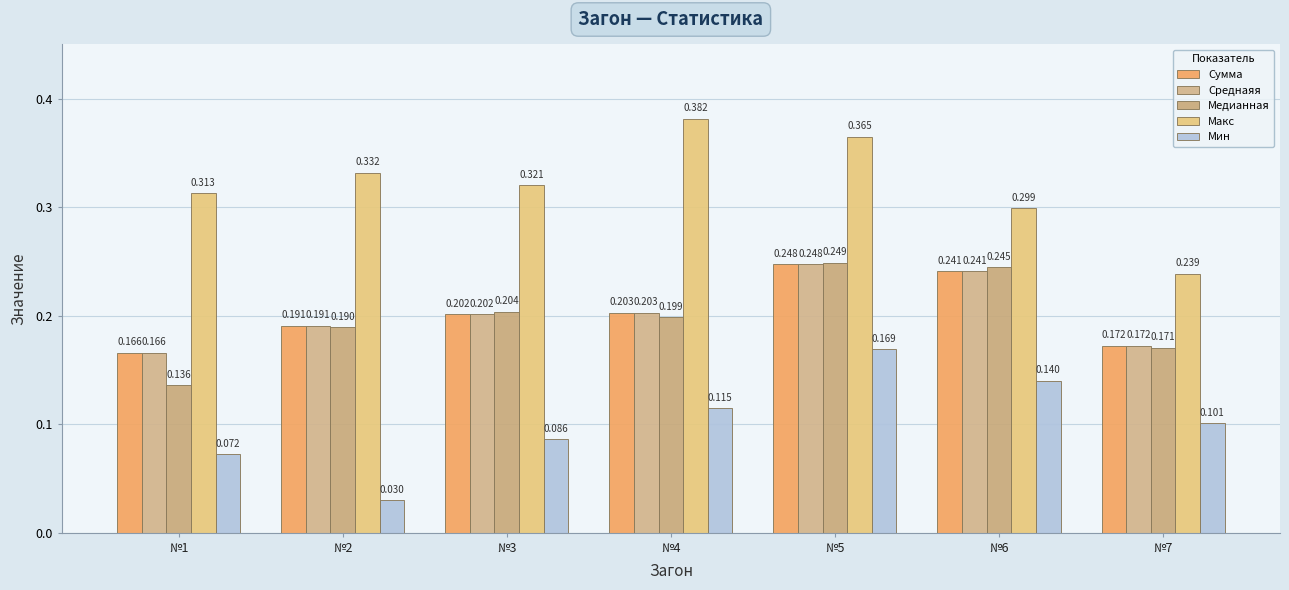

At how many categories does at least one series exceed 0?

7